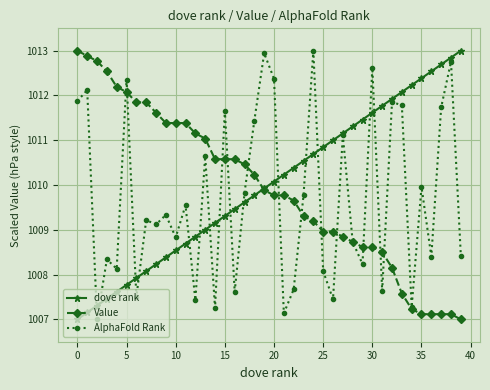

Reading left to right, list all the values displayed in this chart.

dove rank: 1007.0	1007.2	1007.3	1007.5	1007.6	1007.8	1007.9	1008.1	1008.2	1008.4	1008.5	1008.7	1008.8	1009.0	1009.2	1009.3	1009.5	1009.6	1009.8	1009.9	1010.1	1010.2	1010.4	1010.5	1010.7	1010.8	1011.0	1011.2	1011.3	1011.5	1011.6	1011.8	1011.9	1012.1	1012.2	1012.4	1012.5	1012.7	1012.8	1013.0
Value: 1013.0	1012.9	1012.8	1012.5	1012.2	1012.1	1011.8	1011.8	1011.6	1011.4	1011.4	1011.4	1011.2	1011.0	1010.6	1010.6	1010.6	1010.5	1010.2	1009.9	1009.8	1009.8	1009.7	1009.3	1009.2	1009.0	1009.0	1008.8	1008.7	1008.6	1008.6	1008.5	1008.2	1007.6	1007.2	1007.1	1007.1	1007.1	1007.1	1007.0
AlphaFold Rank: 1011.9	1012.1	1007.0	1008.3	1008.1	1012.4	1007.5	1009.2	1009.1	1009.3	1008.8	1009.5	1007.4	1010.6	1007.3	1011.7	1007.6	1009.8	1011.4	1012.9	1012.4	1007.1	1007.7	1009.8	1013.0	1008.1	1007.4	1011.1	1008.7	1008.2	1012.6	1007.6	1011.9	1011.8	1007.3	1010.0	1008.4	1011.7	1012.8	1008.4